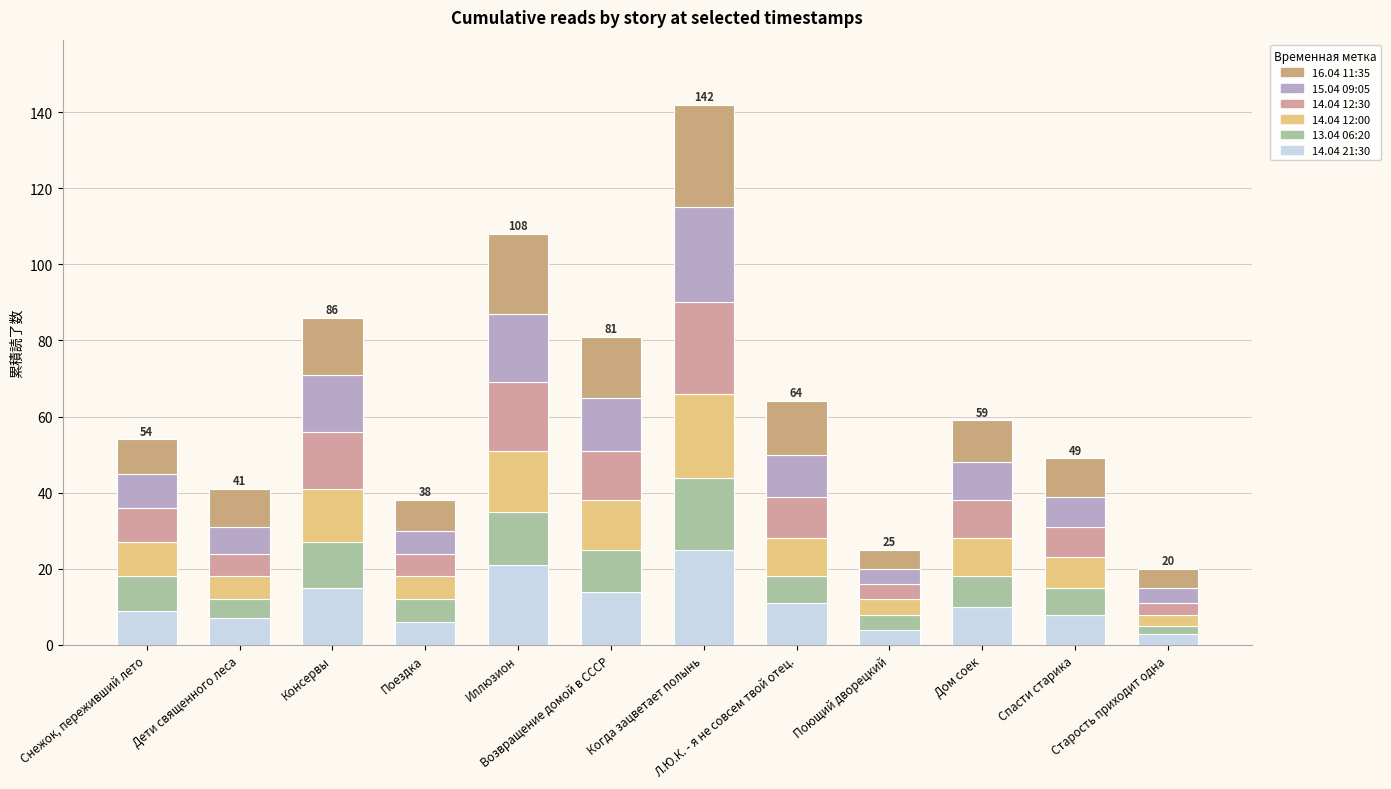

Between Спасти старика and Когда зацветает полынь, which is larger?

Когда зацветает полынь